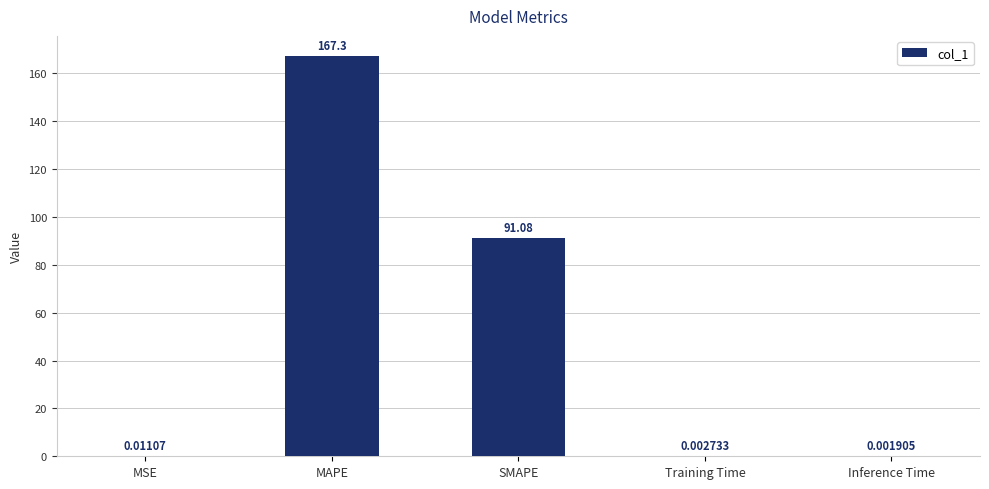

What is the average value?

51.7